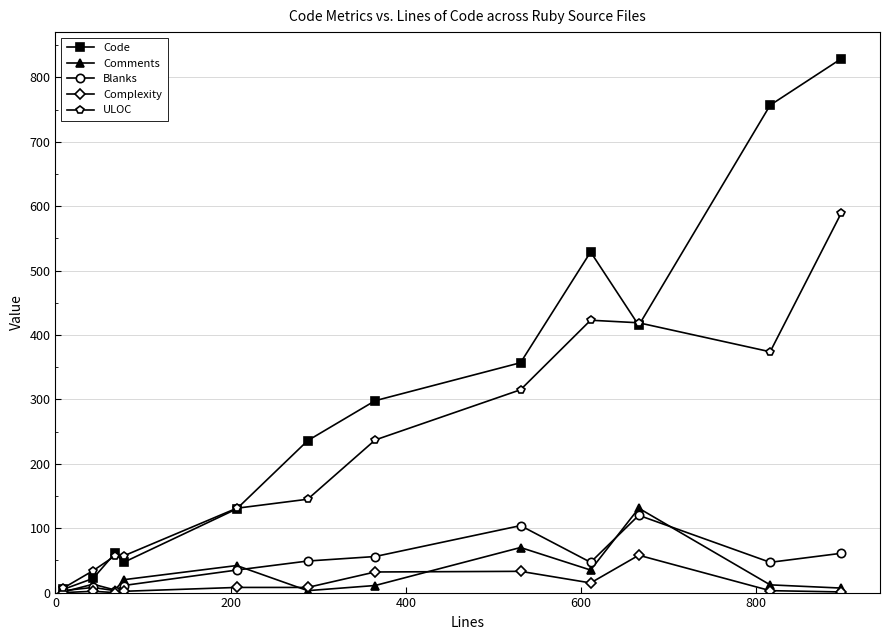

What is the maximum value shown in the chart?

829